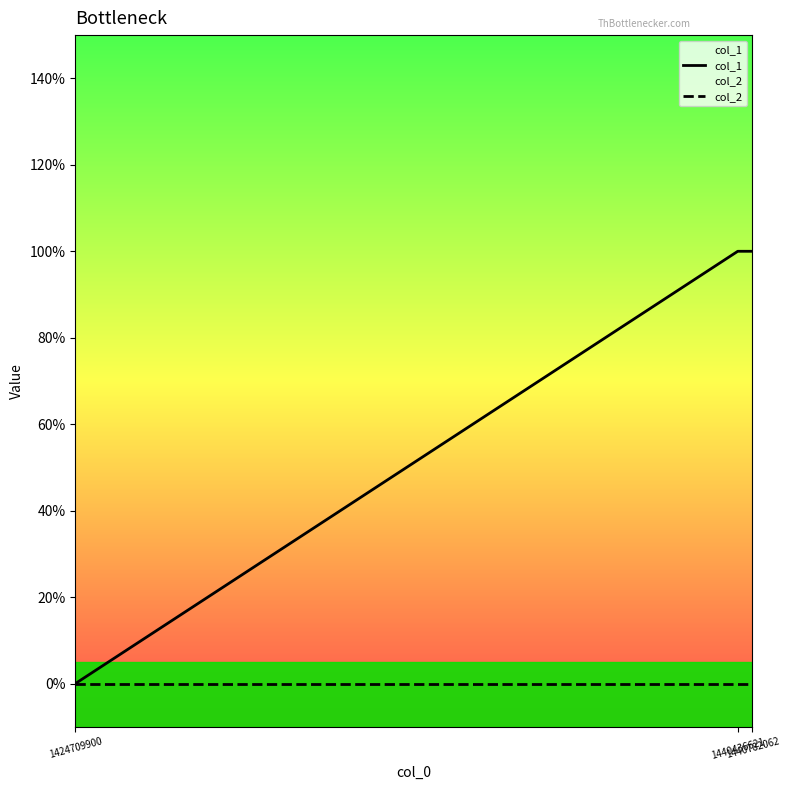

Reading right to left, extract all data points from this chart.

col_1: 1	1	0
col_2: 0	0	0